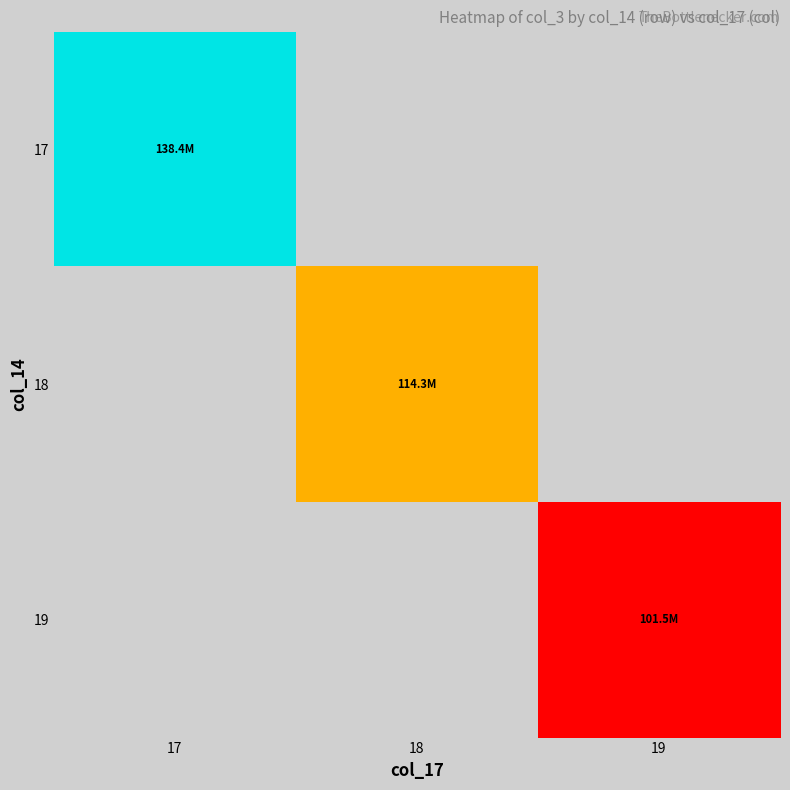

List the series in order of their overall mean, highest first.

17, 18, 19